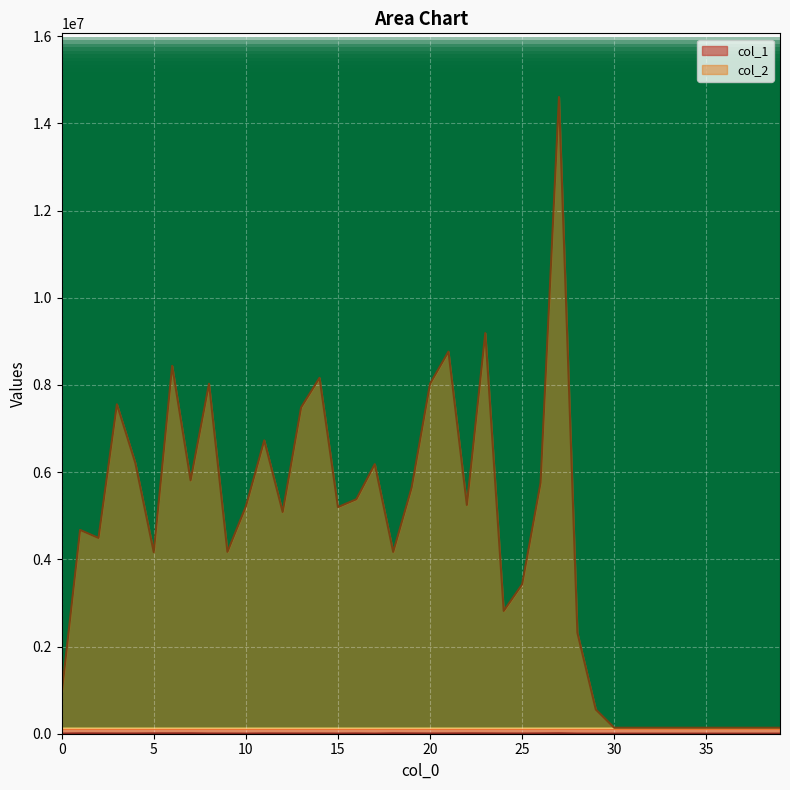

List the labels in order of col_2 value, largest first.

27, 23, 21, 6, 14, 20, 8, 3, 13, 11, 4, 17, 7, 26, 19, 16, 22, 10, 15, 12, 1, 2, 9, 18, 5, 25, 24, 28, 0, 29, 30, 31, 32, 33, 34, 35, 36, 37, 38, 39